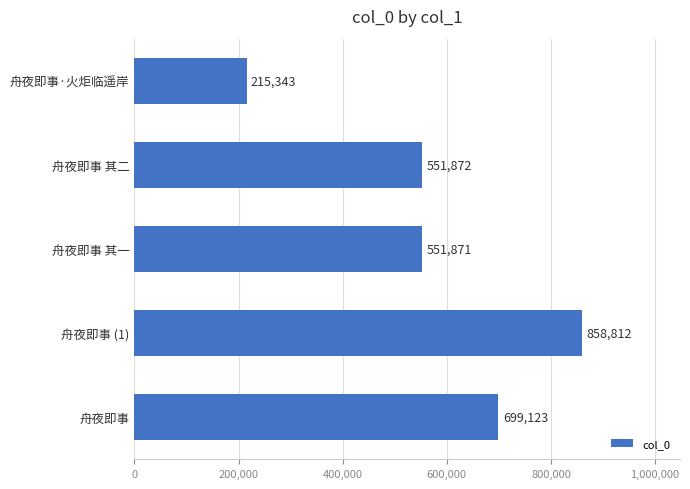

What is the sum of all values?

2877021